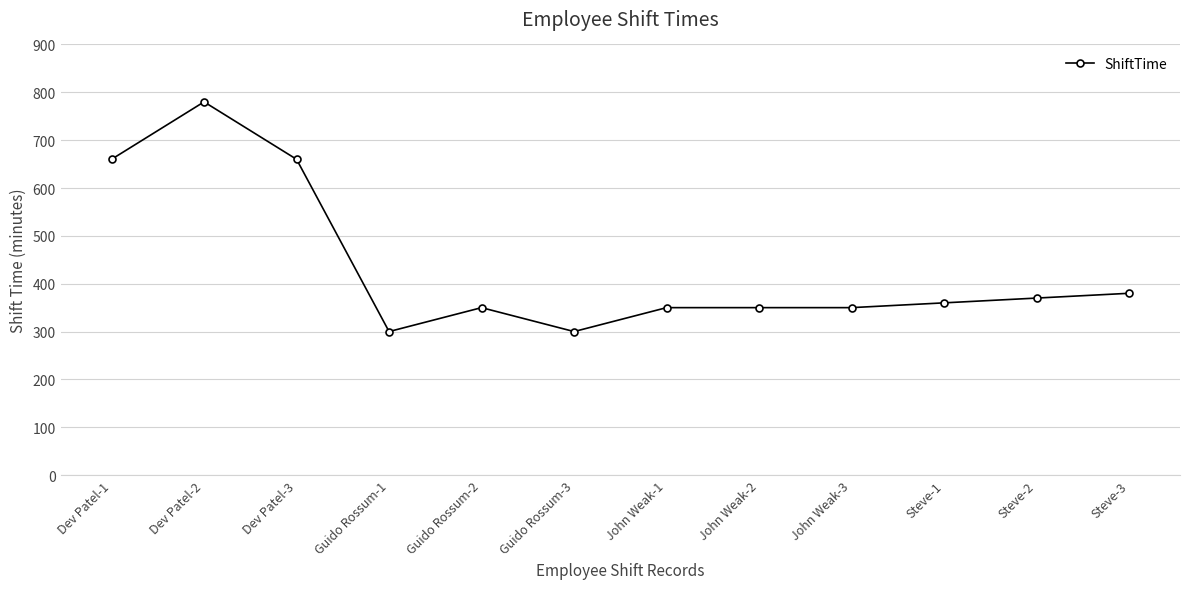

What is the ratio of the value at Dev Patel-1 to the value at Steve-2?

1.8